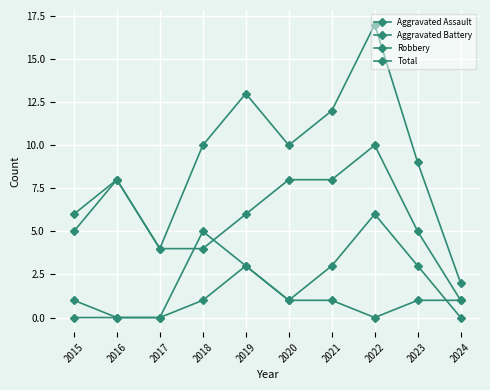

What is the difference between the second highest and minimum values in the Aggravated Battery series?

5